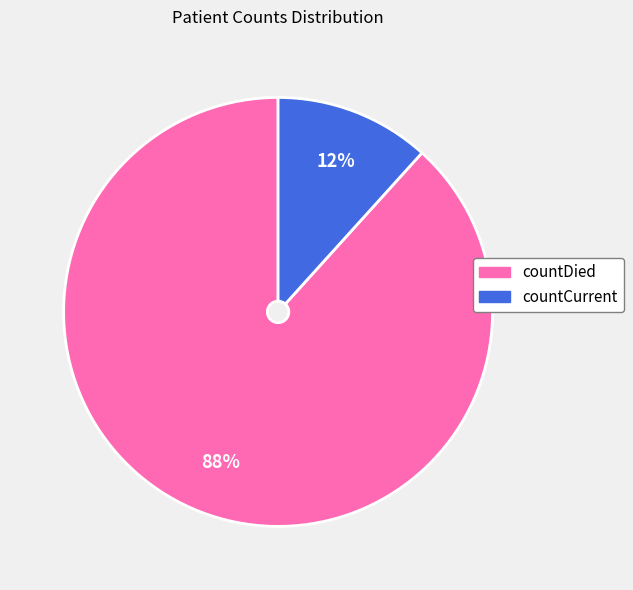

To the nearest percent, what portion does countCurrent represent?

12%